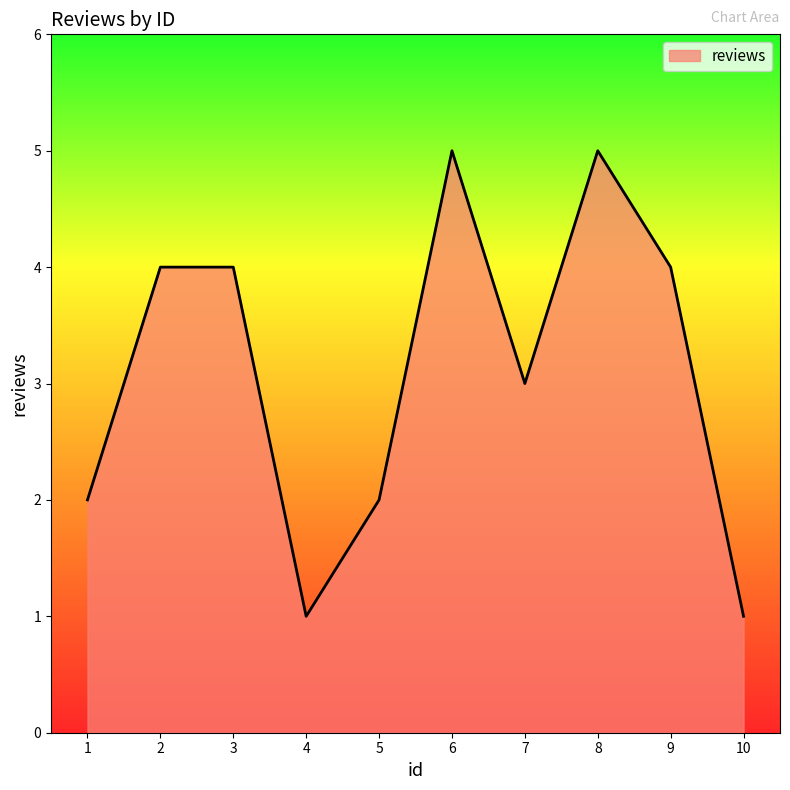

Reading right to left, extract all data points from this chart.

10=1	9=4	8=5	7=3	6=5	5=2	4=1	3=4	2=4	1=2